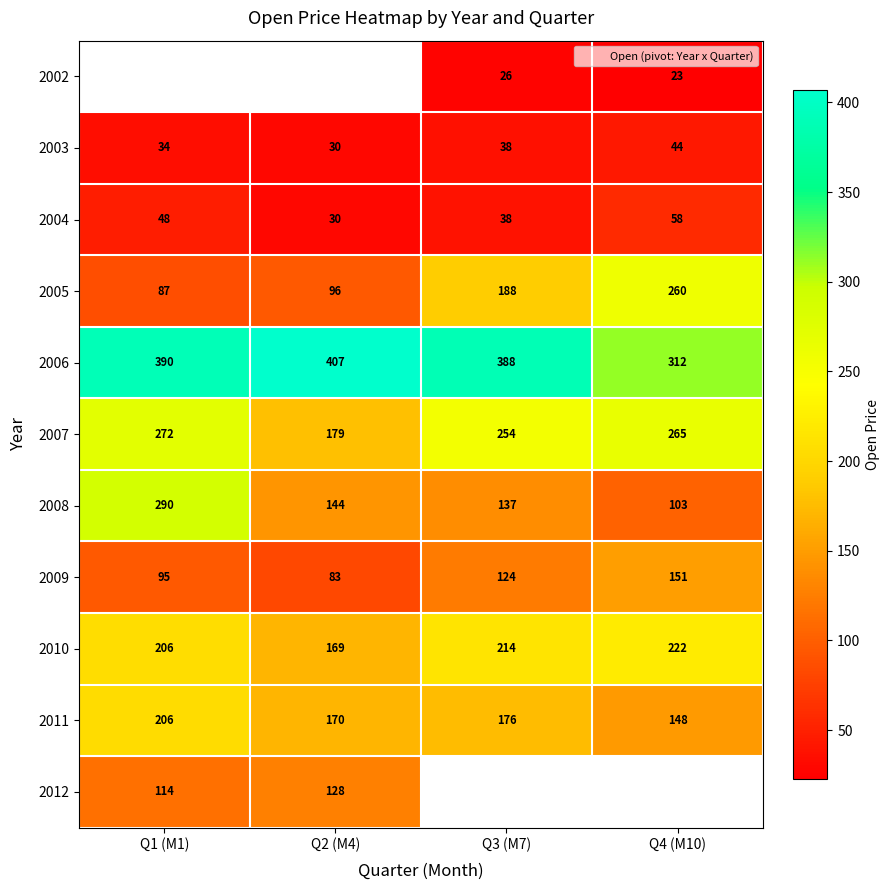

Which label corresponds to the largest value in the chart?

Q2 (M4)